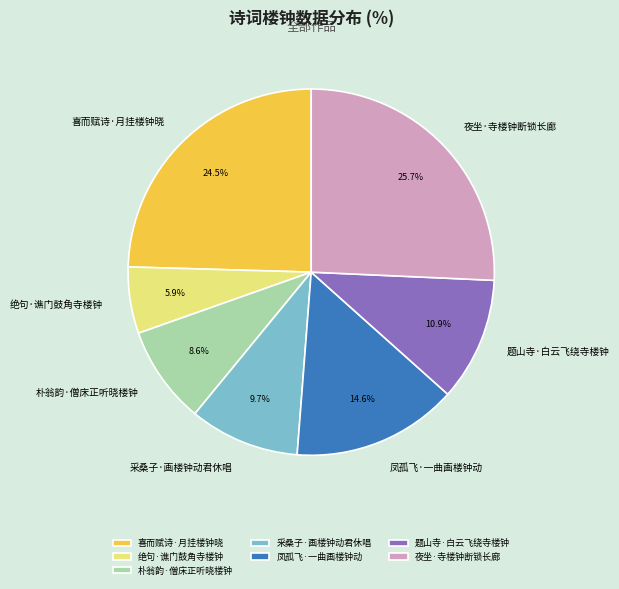

How much of the chart is everything except 朴翁韵·僧床正听晓楼钟?

91.4%